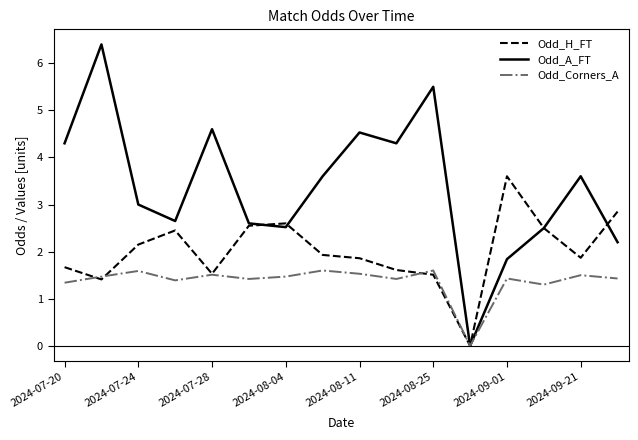

What is the greatest value displayed?

6.4